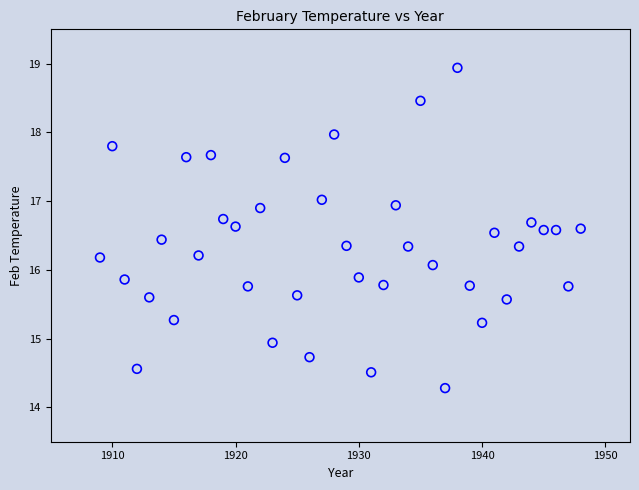

What is the range of X values (max minus min)?

39.0